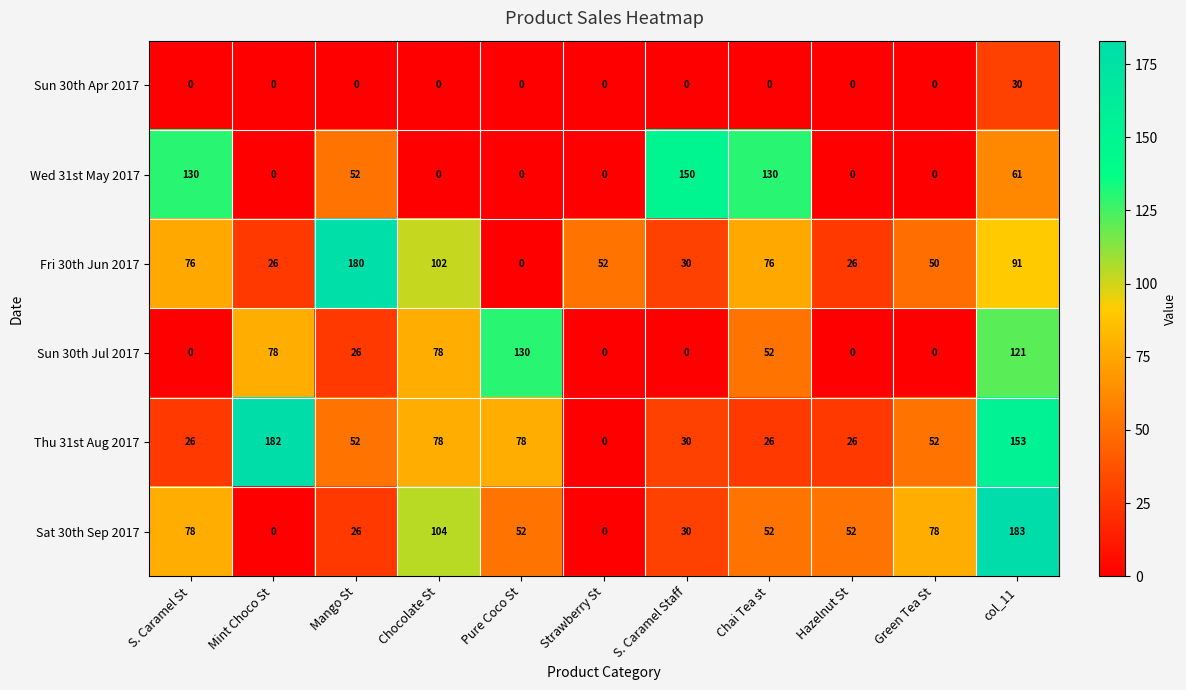

Between Mango St and Pure Coco St, which series saw the biggest shift?

Fri 30th Jun 2017